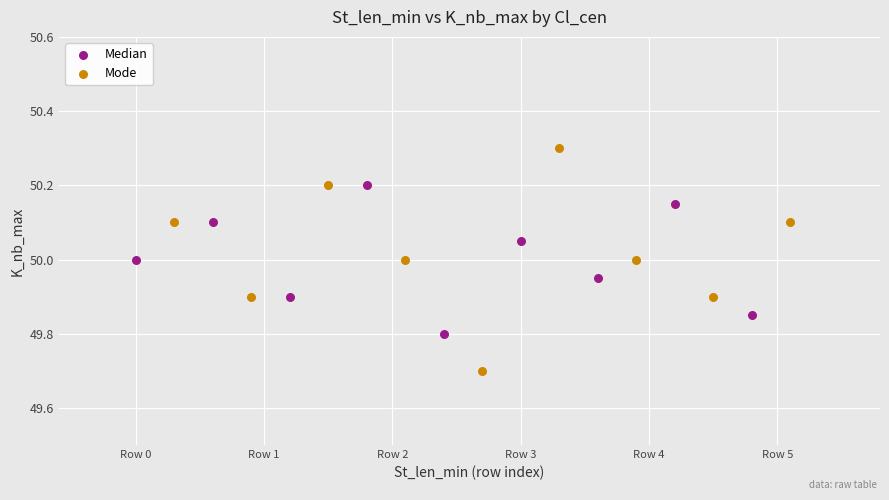

What are all the series names shown in the legend?

Median, Mode